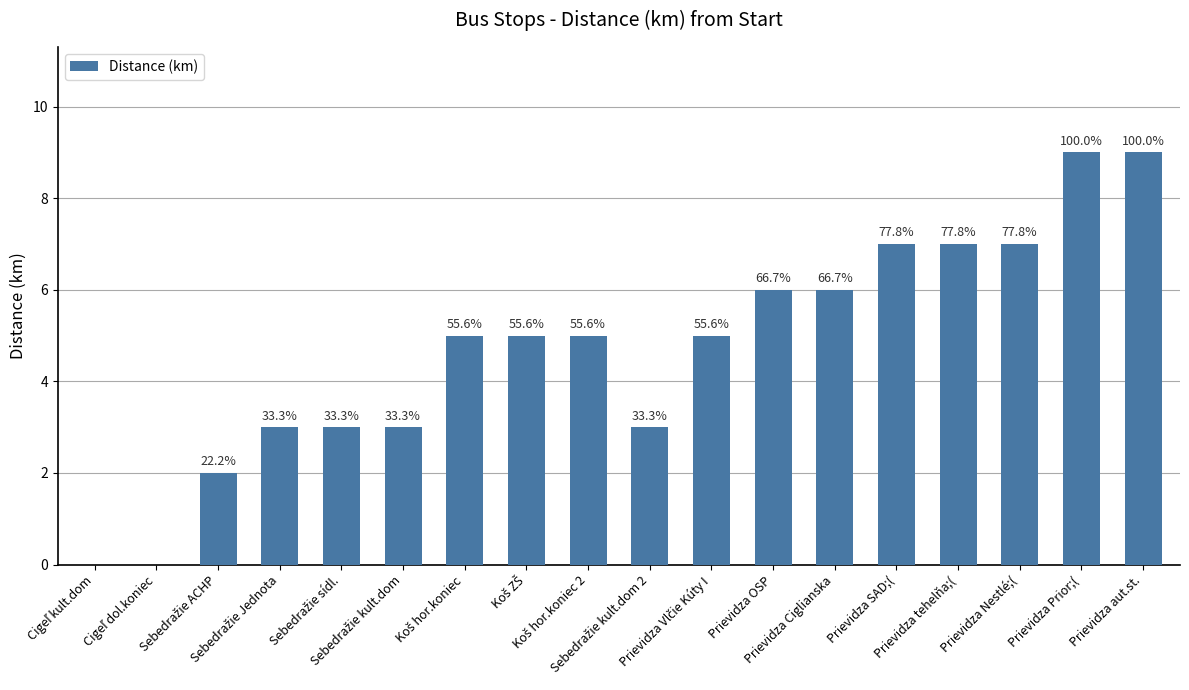

What is the average value?

5